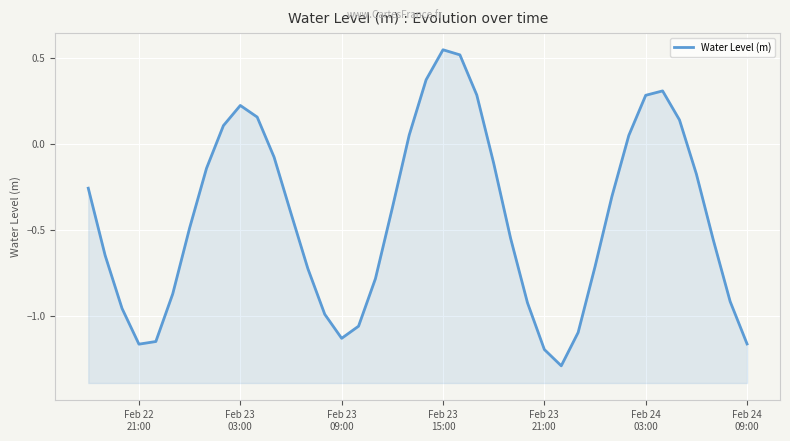

How many values are below zero?

28